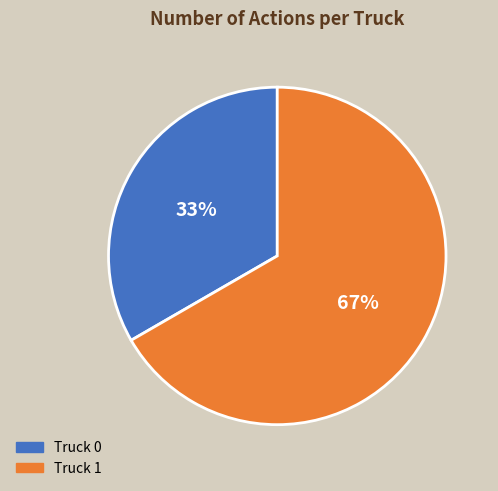

Is the sum of Truck 1 and Truck 0 greater than half?

Yes